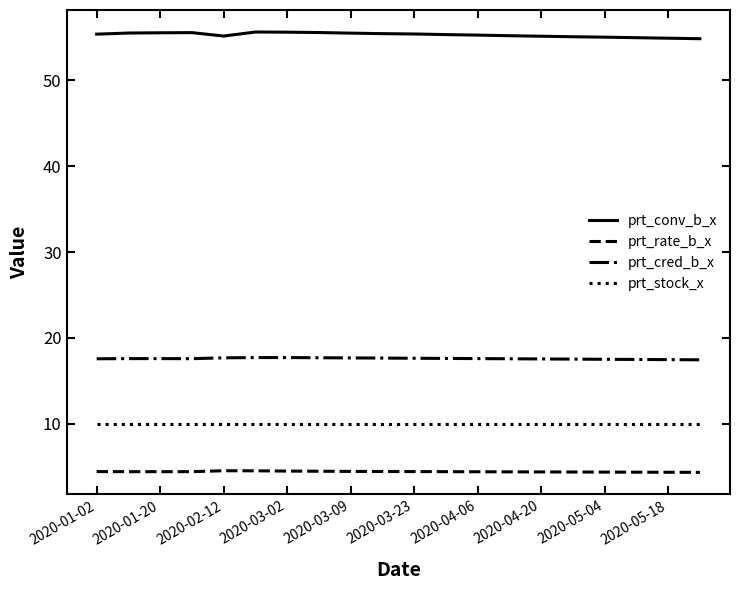

What is the highest value of the prt_conv_b_x series?

55.6